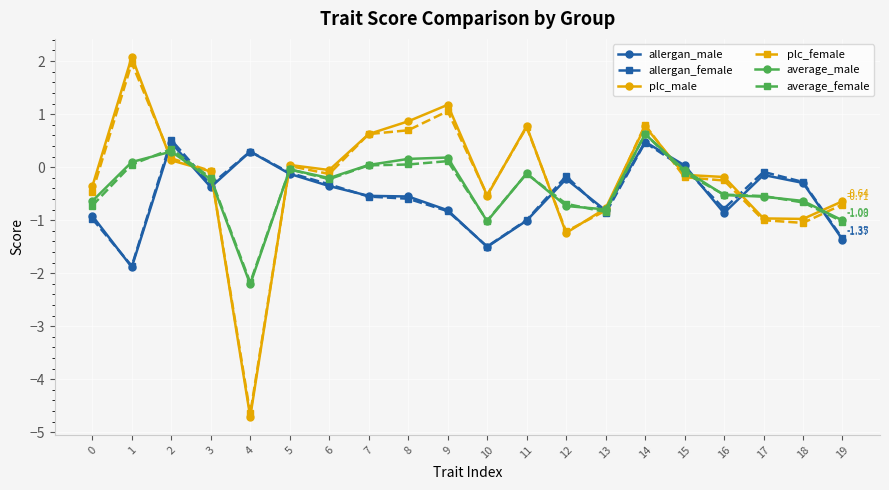

Is the value of average_male at 11 greater than the value of allergan_female at 9?

Yes